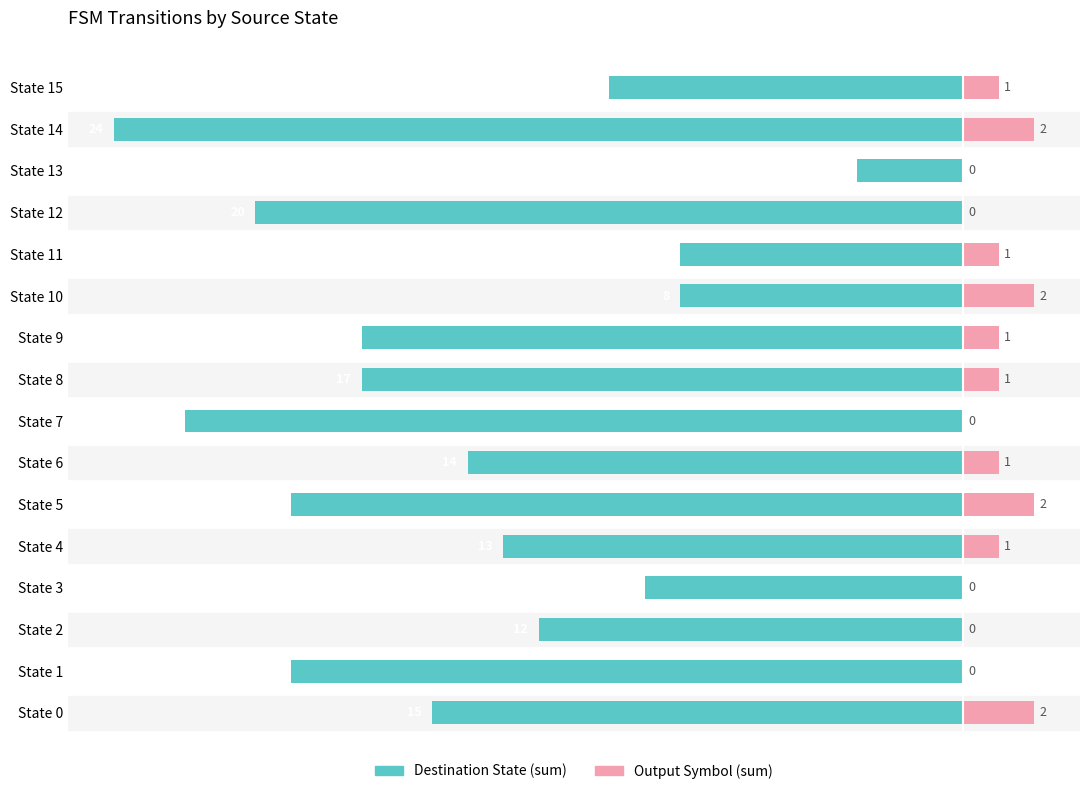

How many values in the Output Symbol (sum) series are below 1?

6